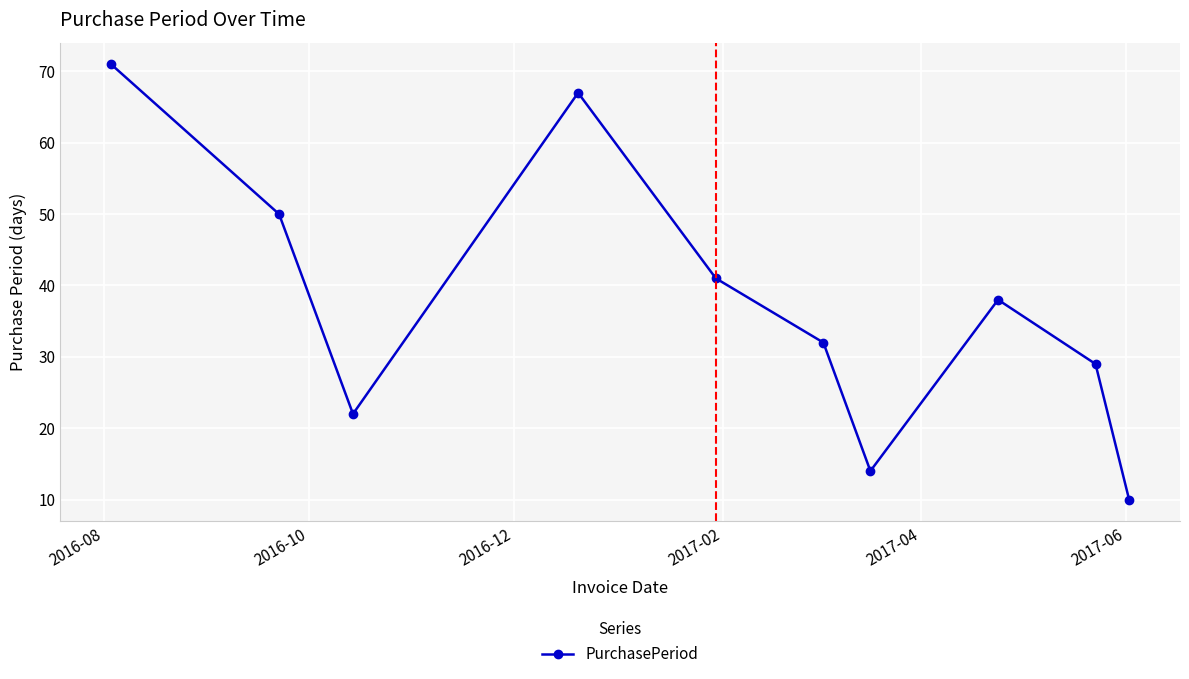

What is the maximum value shown in the chart?

71